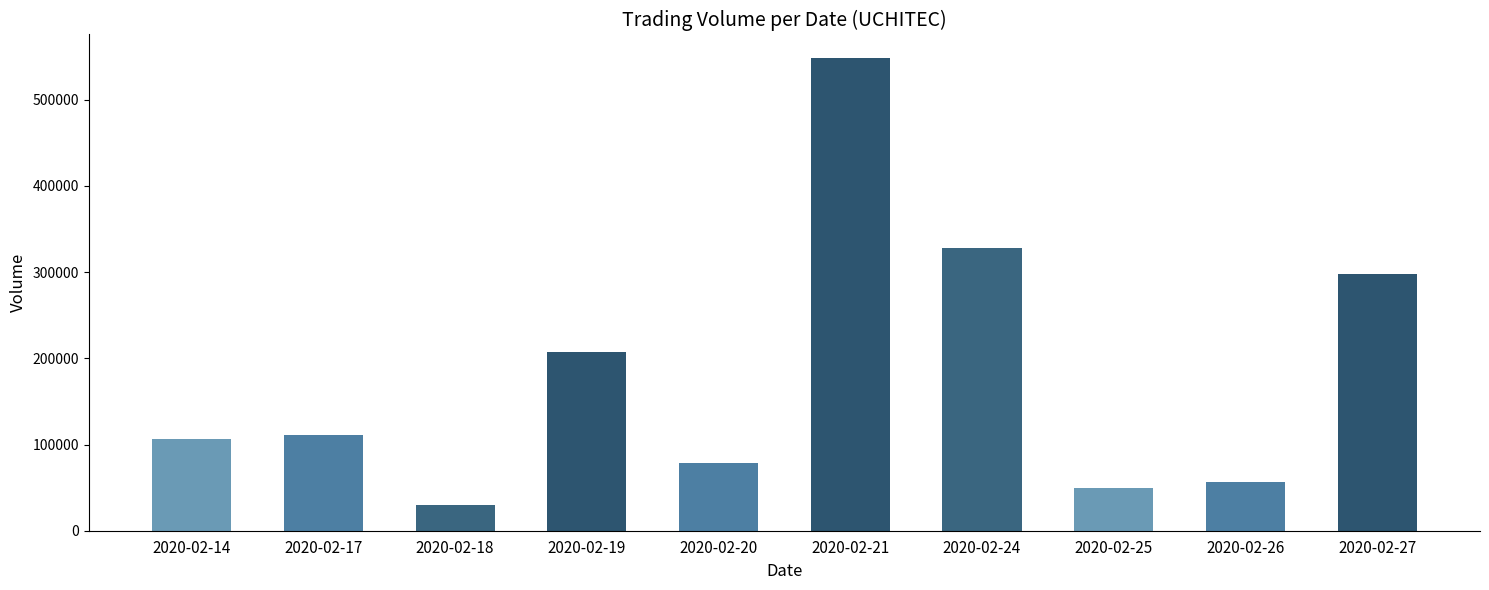

Between 2020-02-25 and 2020-02-20, which is larger?

2020-02-20